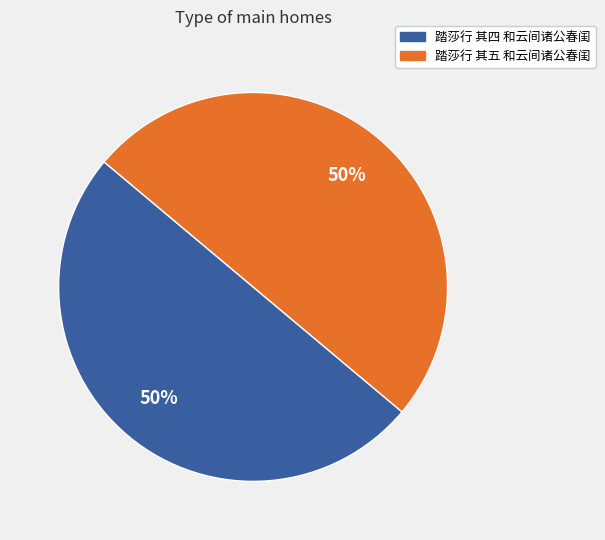

True or false: 踏莎行 其五 和云间诸公春闺 accounts for 58% of the total.

False